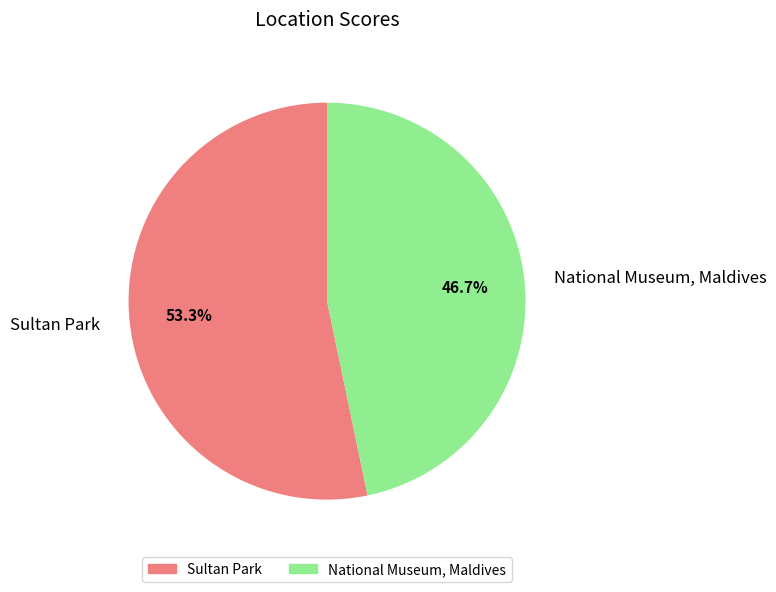

What is the smallest slice in the pie chart?

National Museum, Maldives